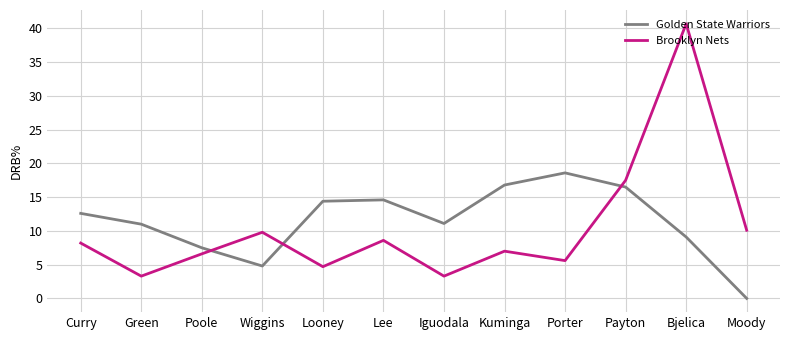

How many lines are shown in the chart?

2